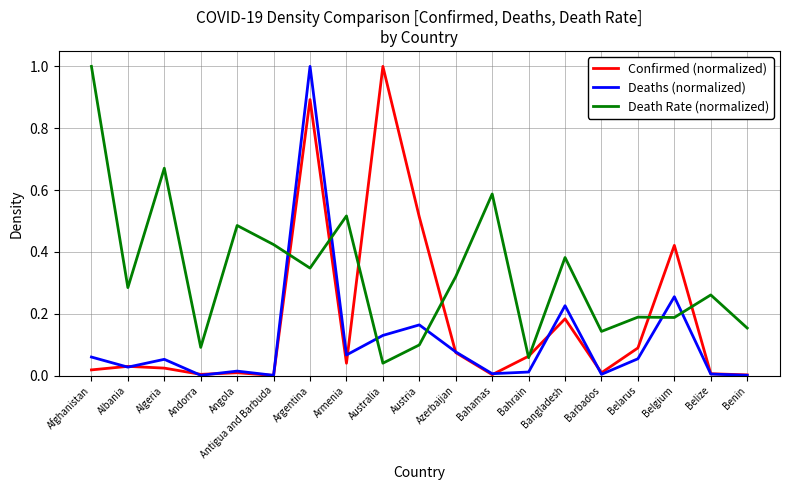

Is it true that Deaths (normalized) equals 0.1 at Algeria?

True